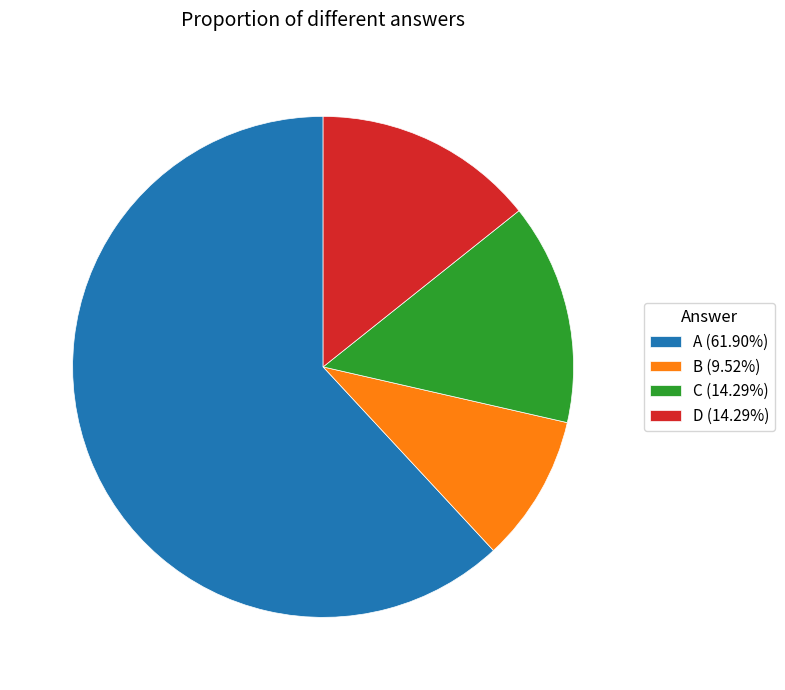

How many slices are in this pie chart?

4